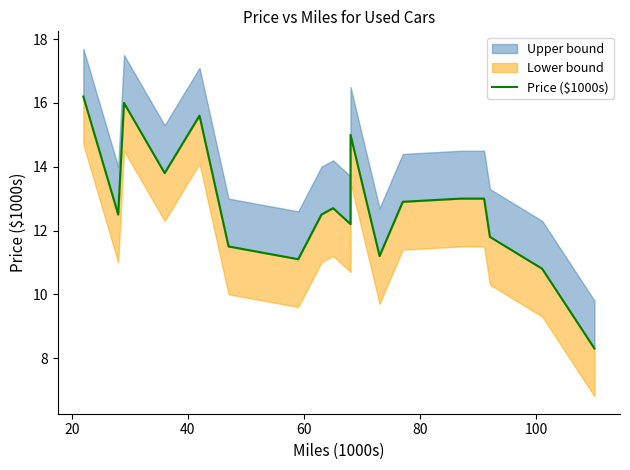

How many values exceed 12?

12